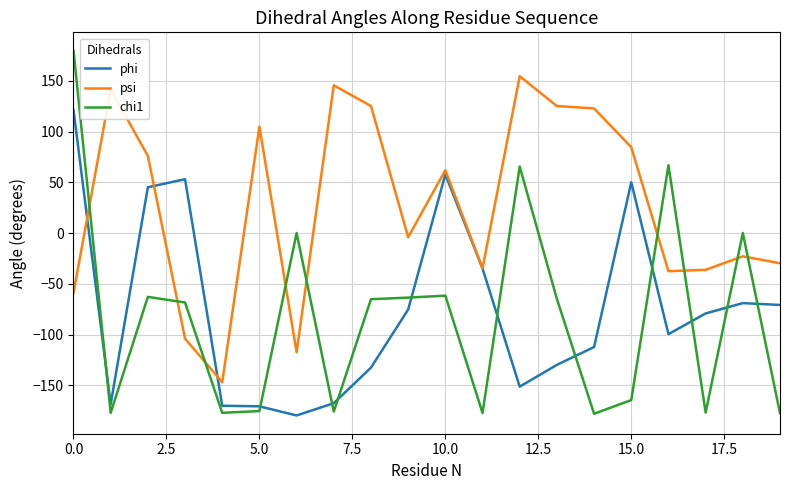

Which series has the widest spread of values?

chi1